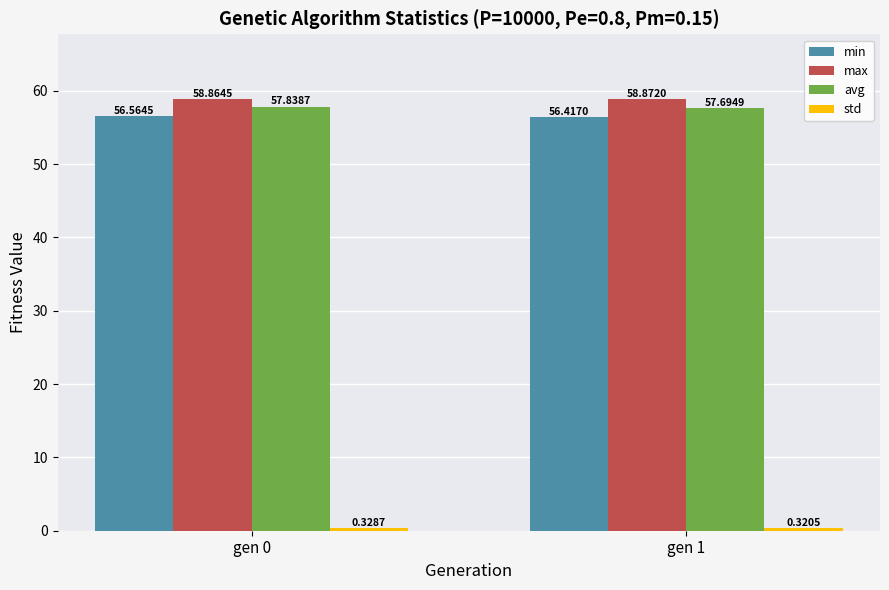

The min series shows 56.6 at gen 0. True or false?

True